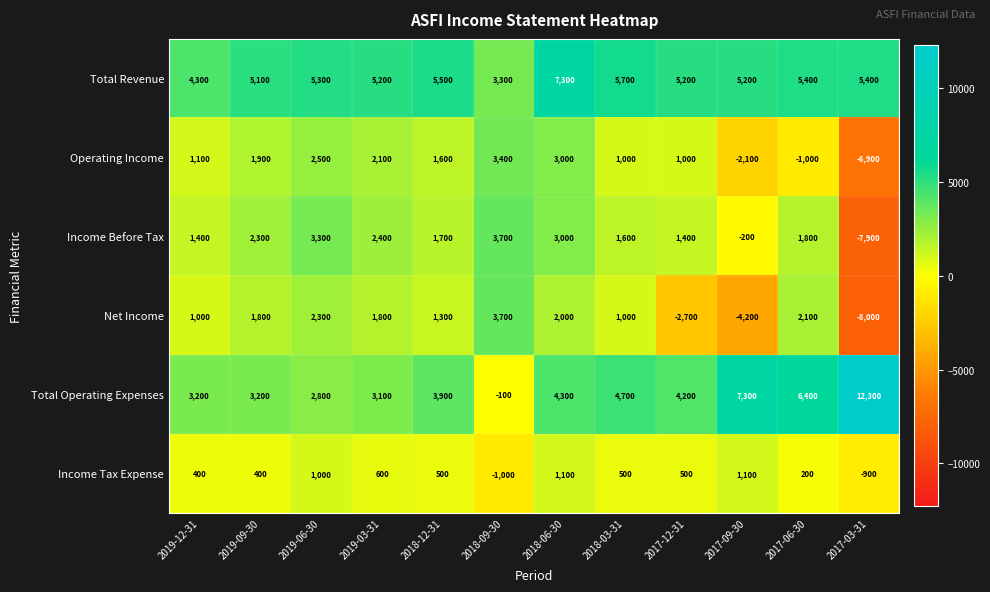

How many negative values does the Net Income series have?

3